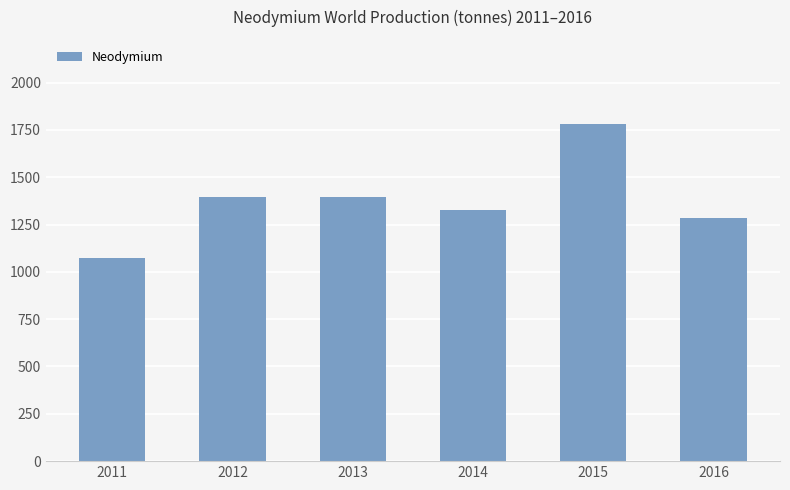

How many bars are there in total?

6